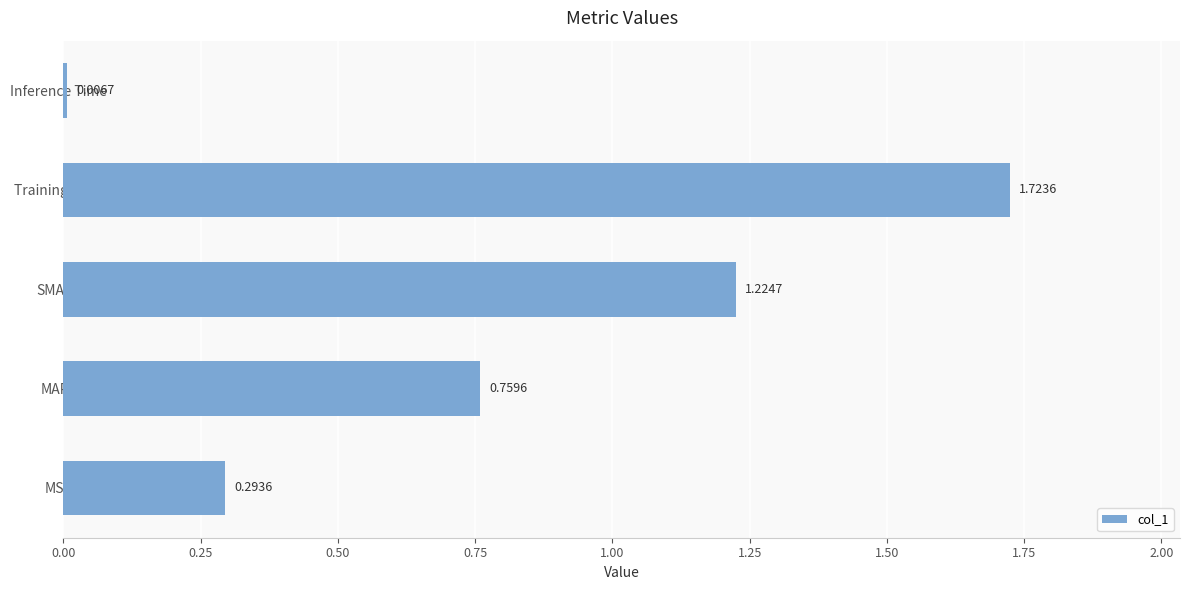

At which label is the value closest to 0?

Inference Time